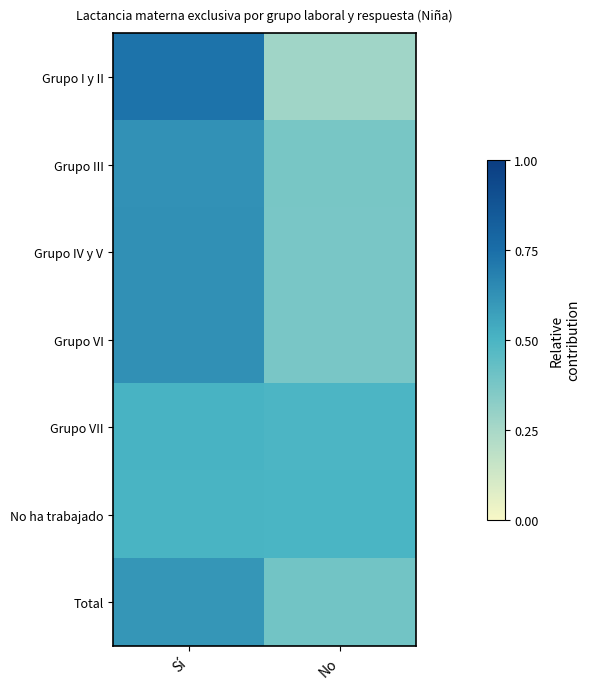

What is the total value across all series at No?

2.8